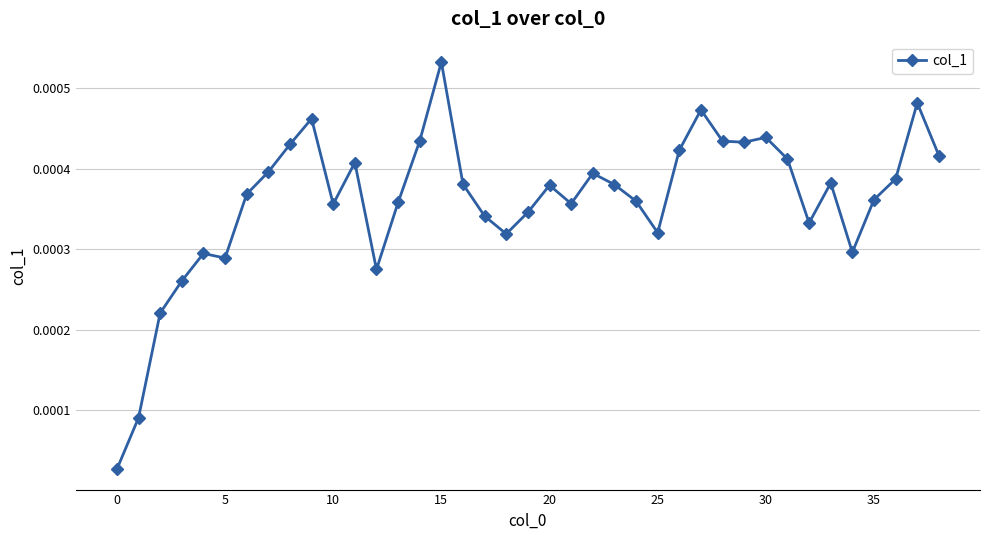

True or false: there are more than 1 points higher than both neighbors.

True